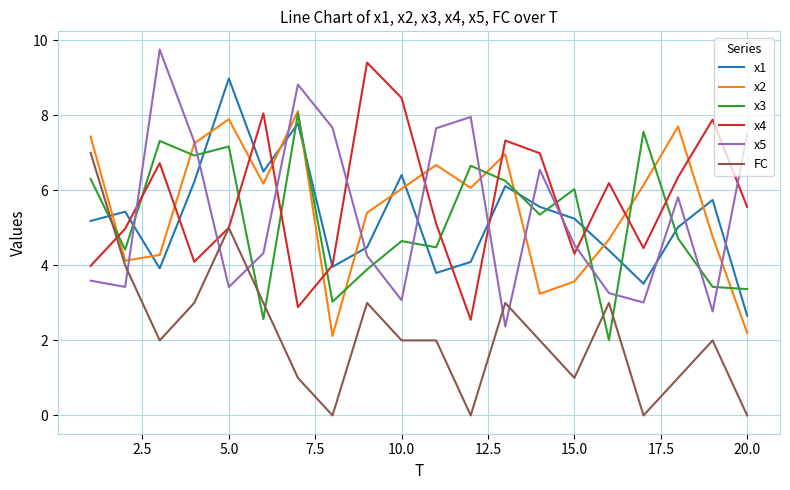

What is the minimum value for x4?

2.5